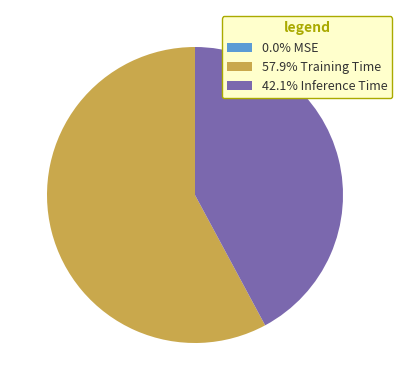

Does any single category account for the majority?

Yes